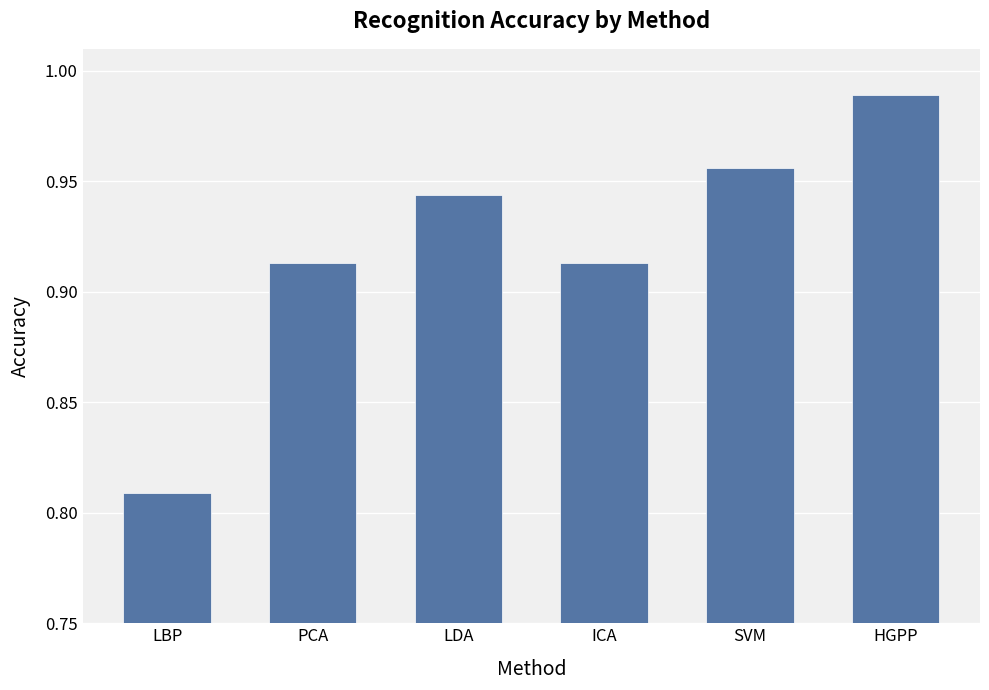

The chart shows a value of 0.5 at PCA. True or false?

False